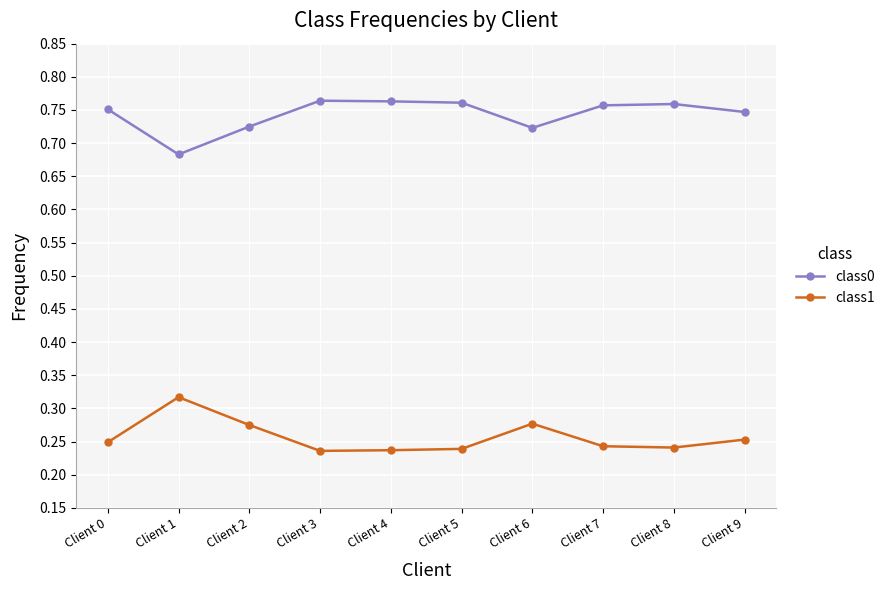

What is the sum of the class1 values at Client 4 and Client 5?

0.5